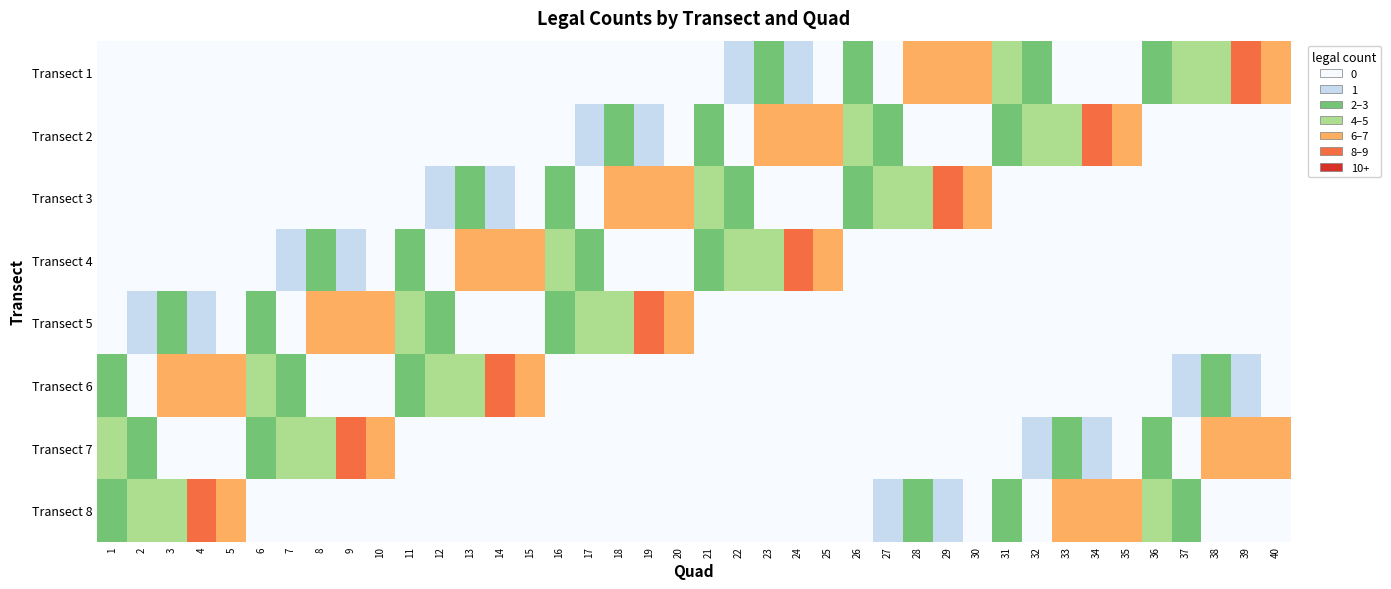

What is the total value across all series at 19?

17